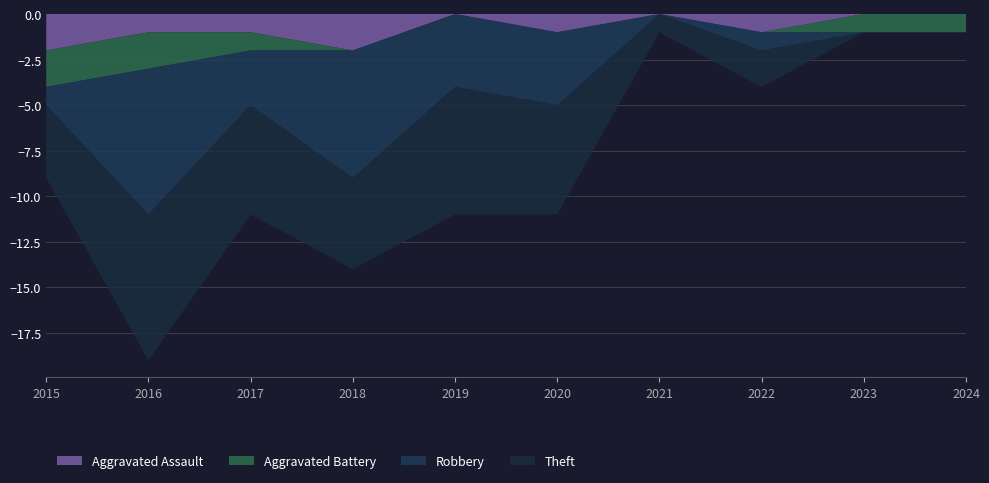

Reading left to right, transcribe all the data shown in this chart.

Aggravated Assault: 2	1	1	2	0	1	0	1	0	0
Aggravated Battery: 2	2	1	0	0	0	0	0	1	1
Robbery: 1	8	3	7	4	4	0	1	0	0
Theft: 4	8	6	5	7	6	1	2	0	0